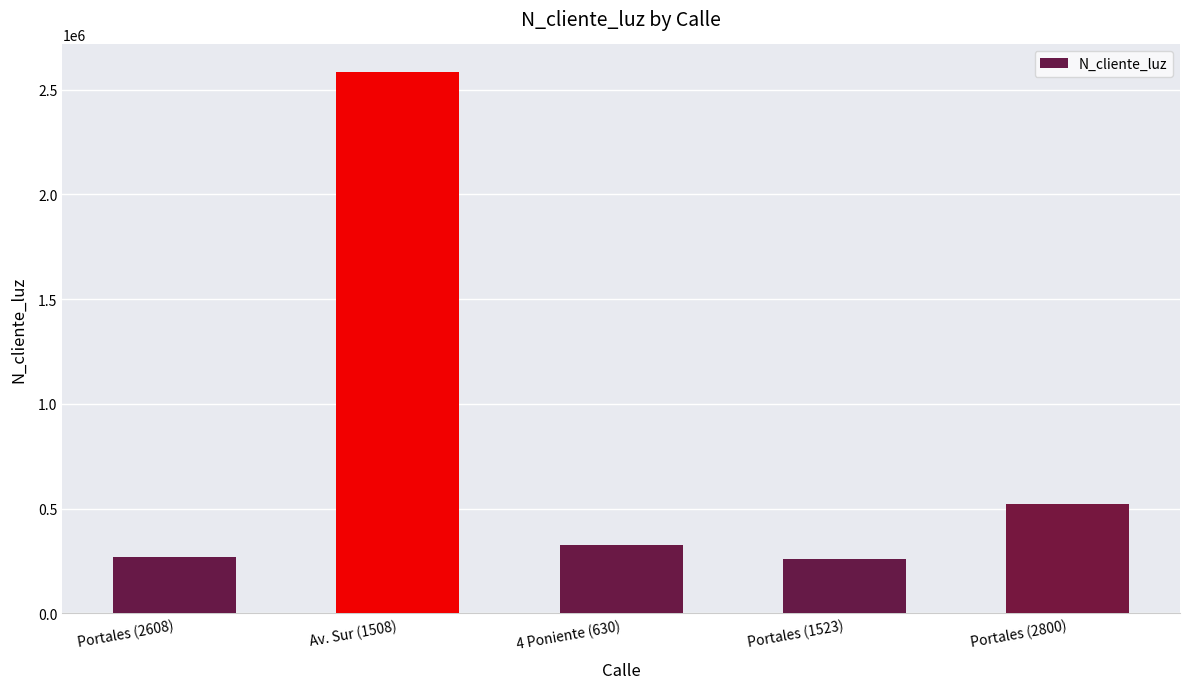

What is the difference between the values at Portales (2800) and Av. Sur (1508)?

2064748